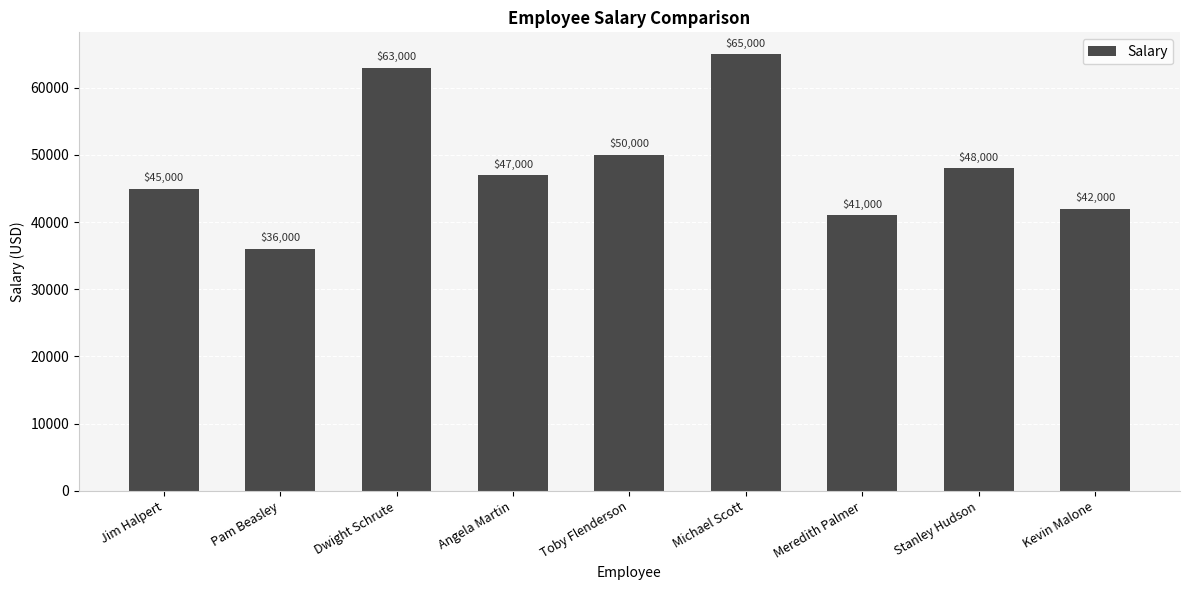

The chart shows a value of 28116 at Kevin Malone. True or false?

False